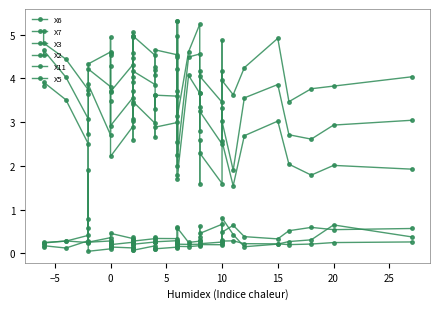

True or false: X7 has more than 1 interior local peaks.

True